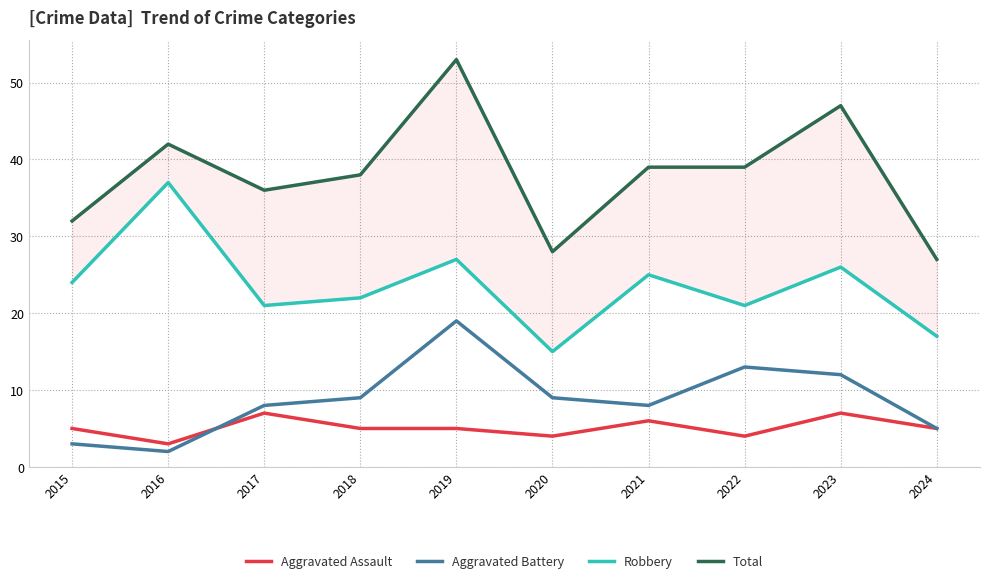

How many data points in Aggravated Assault are above 5?

3